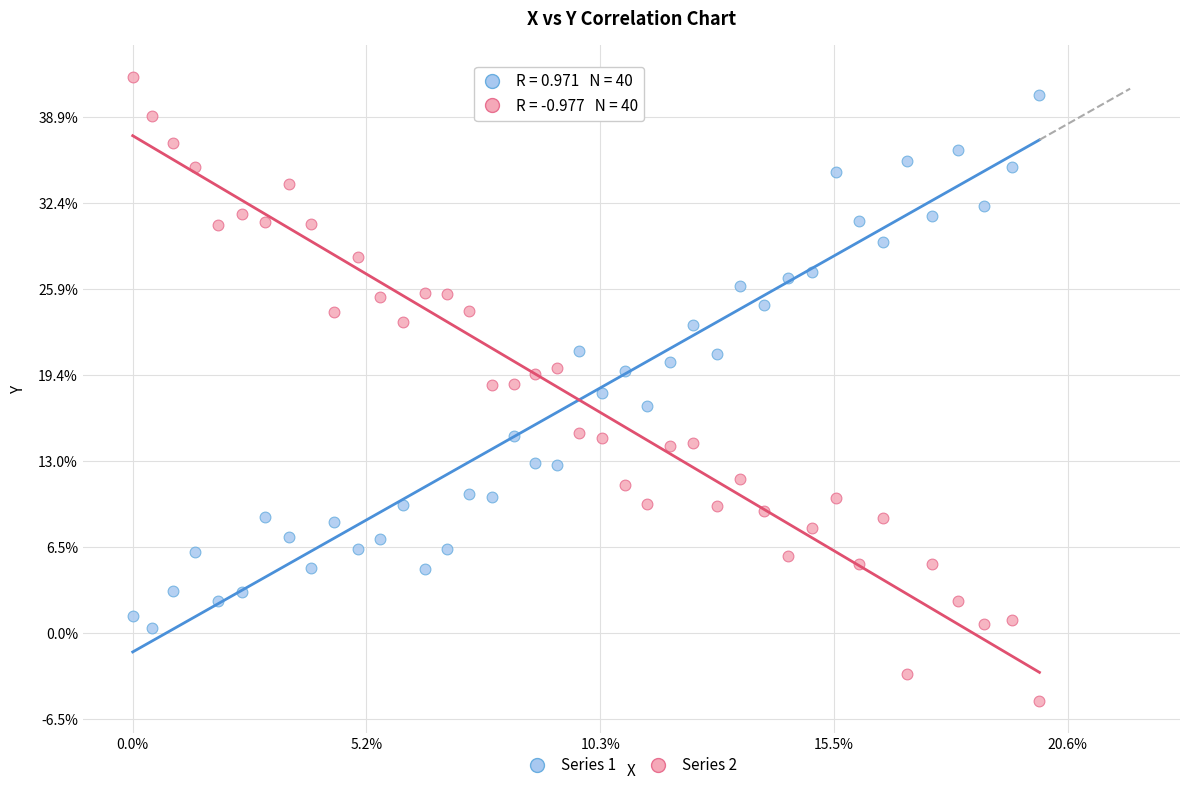

Which series has the largest Y range (max minus min)?

Series 2